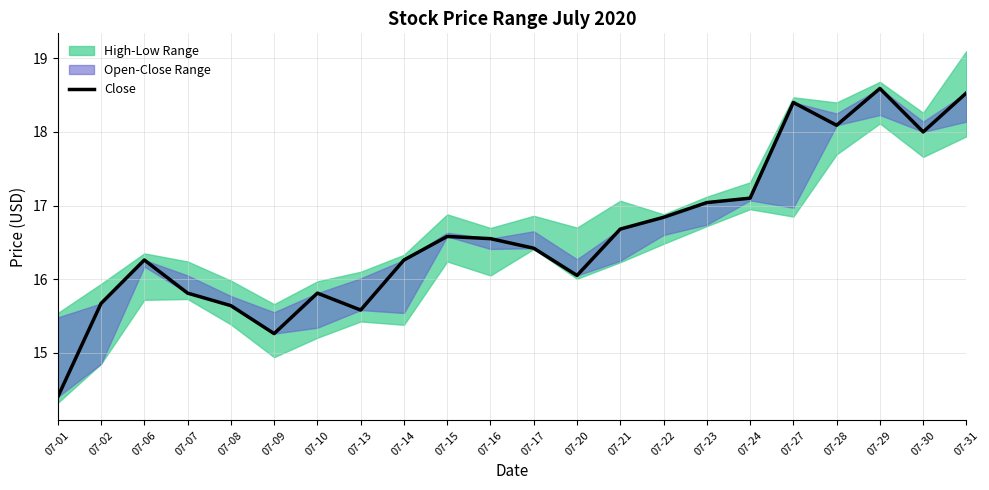

What is the change in value from 07-15 to 07-27?

+1.8